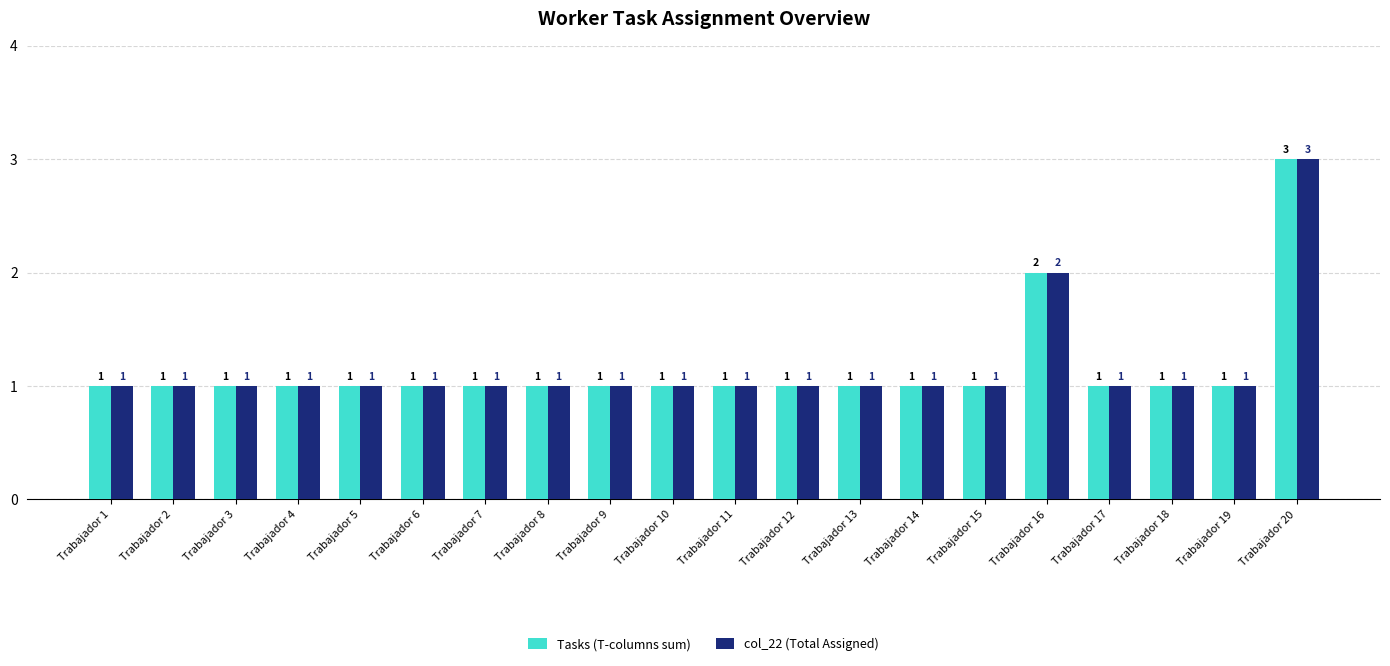

What is the smallest value displayed?

1